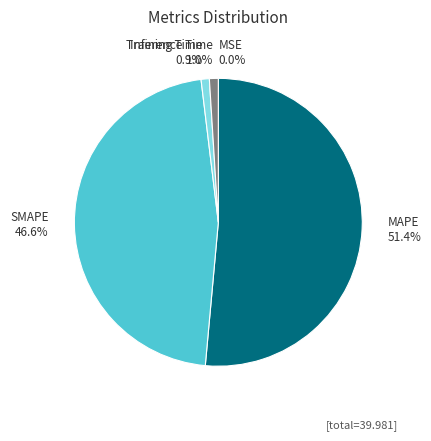

What percentage is NOT represented by SMAPE?

53.4%